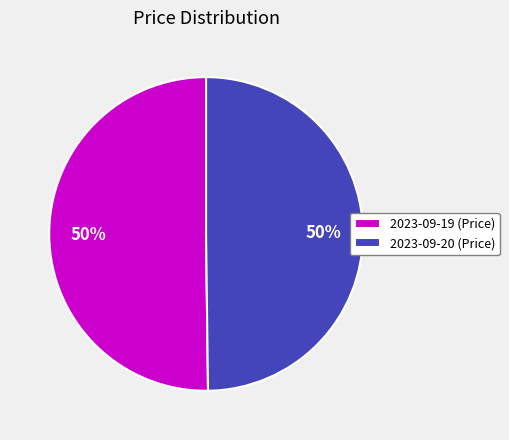

What percentage is the 2023-09-20 slice, to the nearest percent?

50%